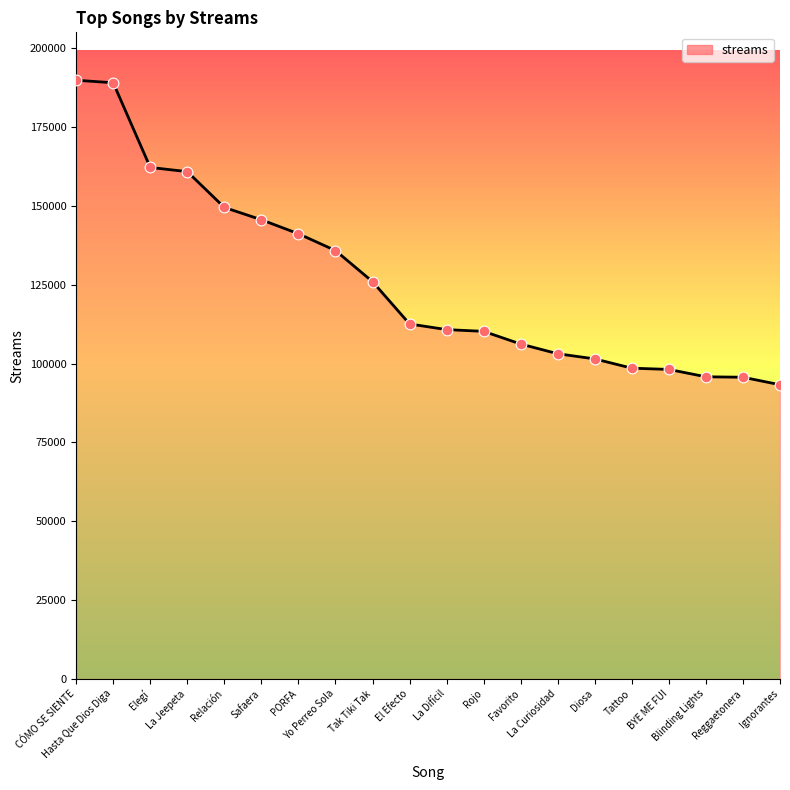

What is the ratio of the value at Diosa to the value at Tak Tiki Tak?

0.8